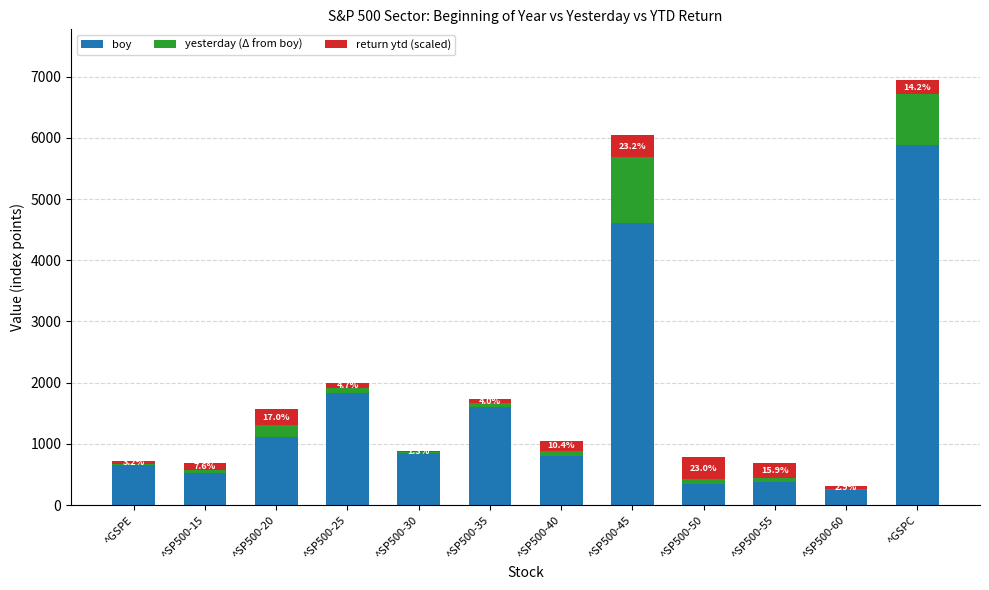

At which label does boy reach its peak?

^GSPC